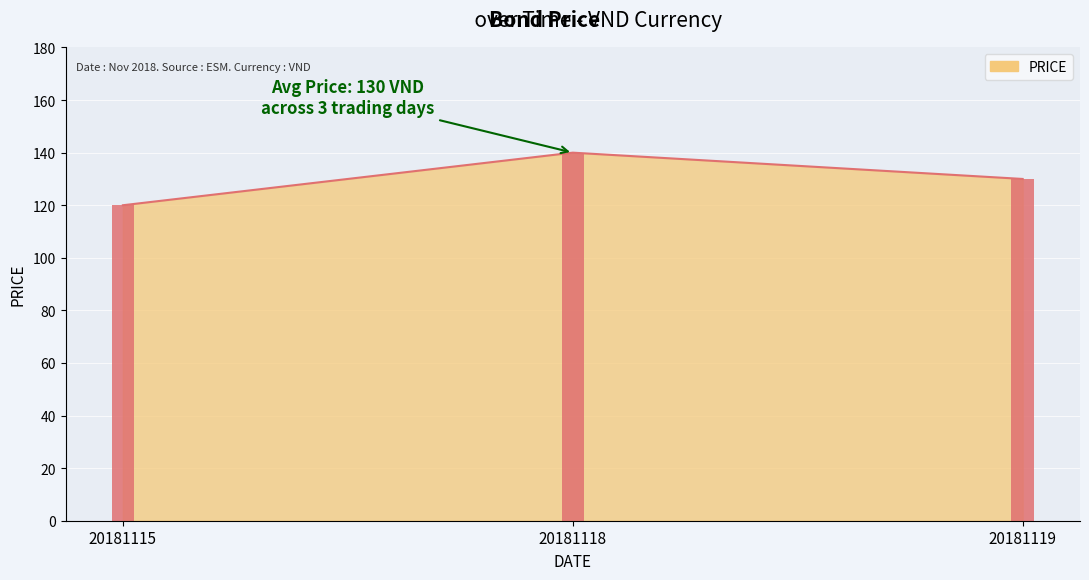

True or false: the data shows 54 at 20181118.

False